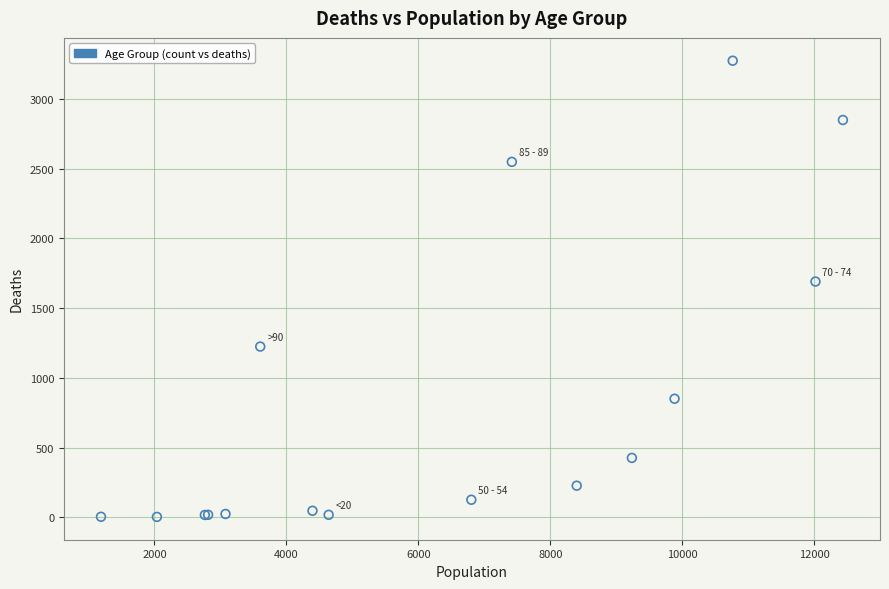

What Y value in the scatter plot is closest to 1638?

1690